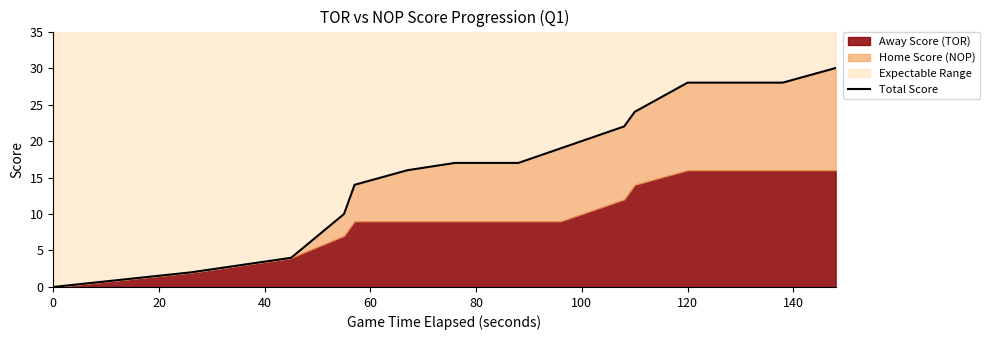

The value at 60 is 14. True or false?

False